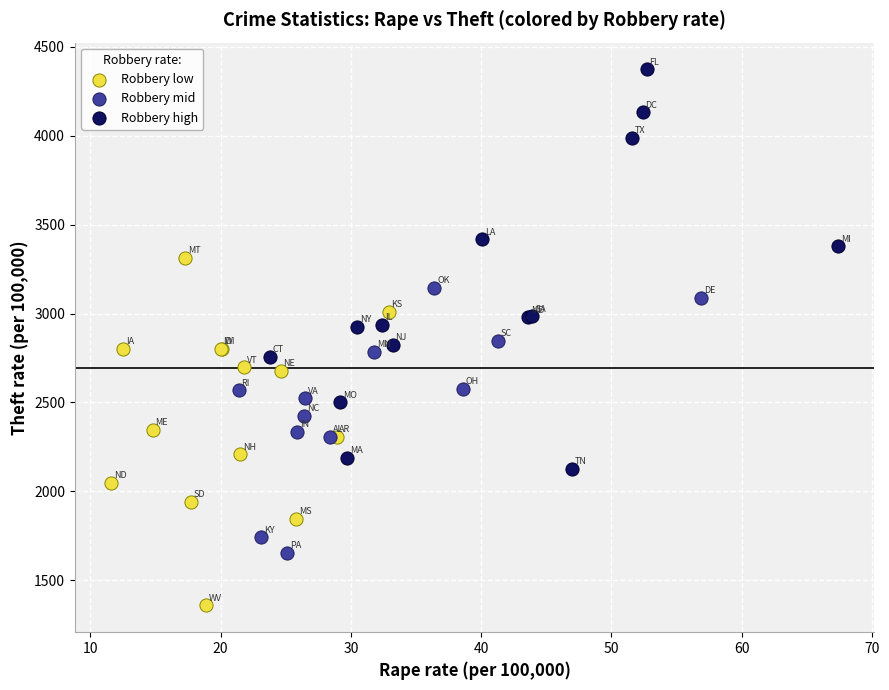

Which series reaches the maximum Y coordinate?

Robbery high